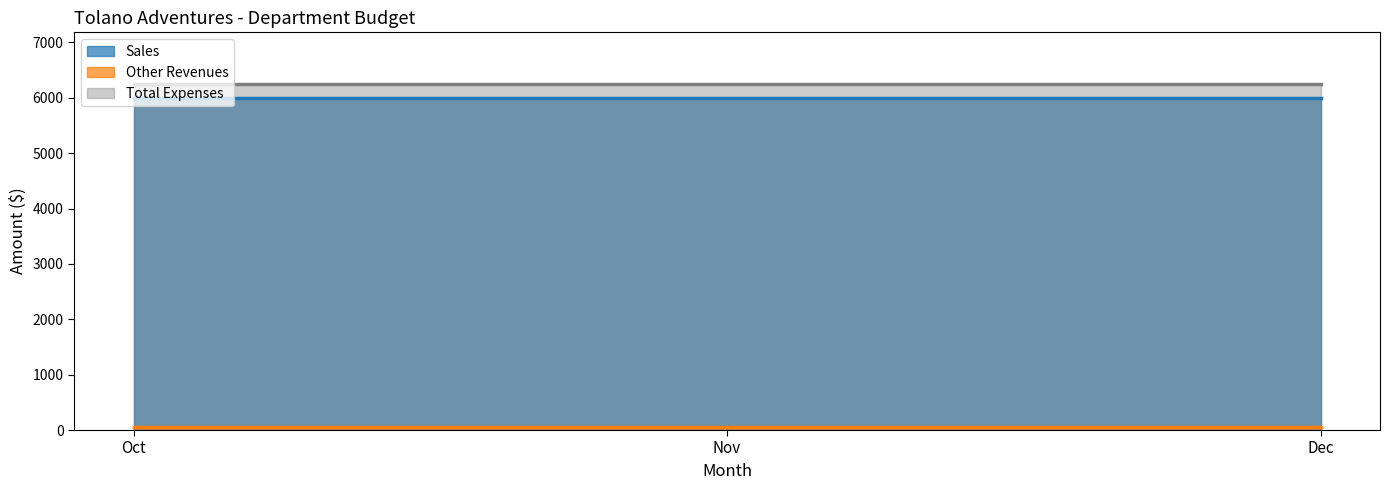

What is the lowest value of the Other Revenues series?

50